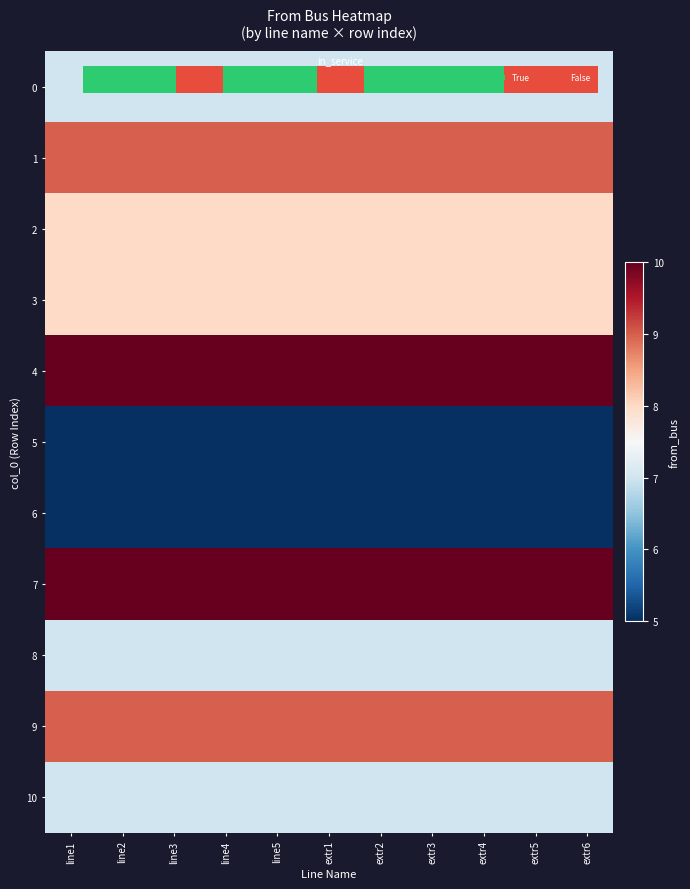

Read the 1 value at line1.

9